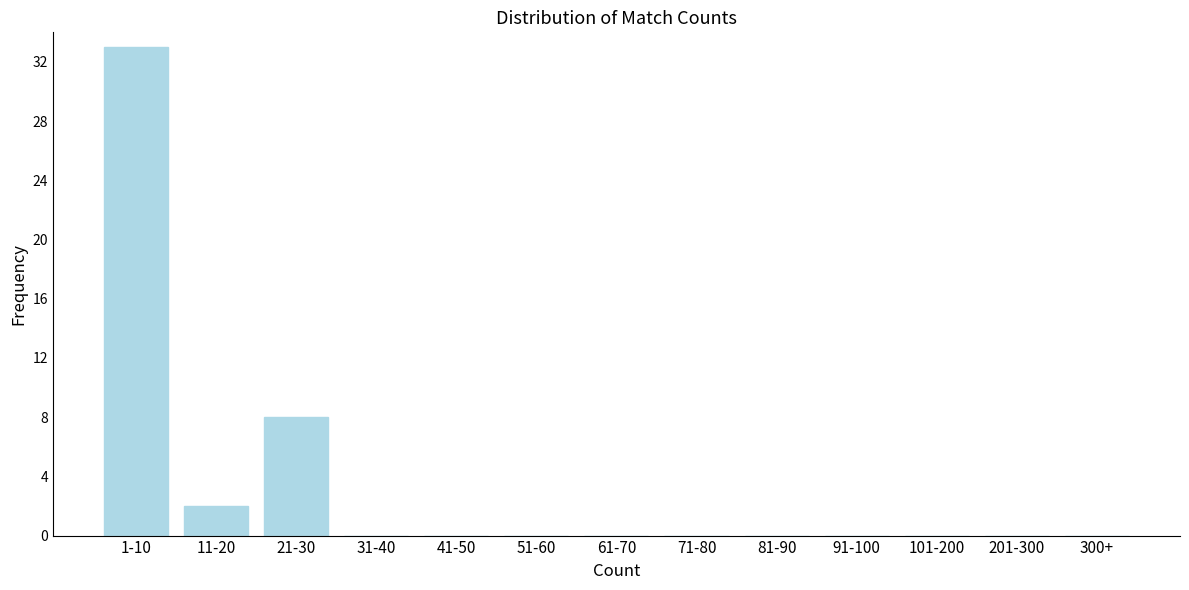

Reading left to right, what are all the values shown in this chart?

1-10=33	11-20=2	21-30=8	31-40=0	41-50=0	51-60=0	61-70=0	71-80=0	81-90=0	91-100=0	101-200=0	201-300=0	300+=0